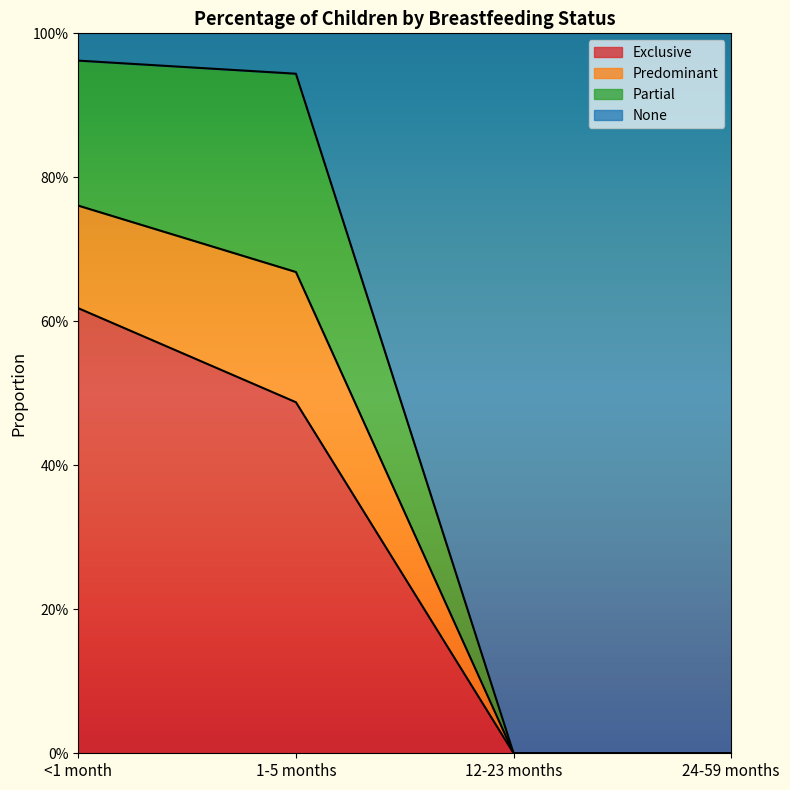

What is the sum of all Exclusive values?

1.1